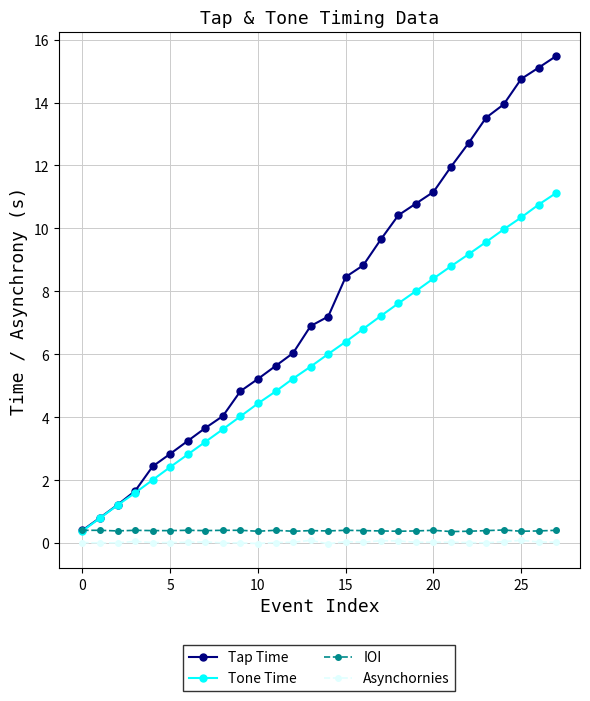

True or false: Tap Time has more than 2 interior local peaks.

False